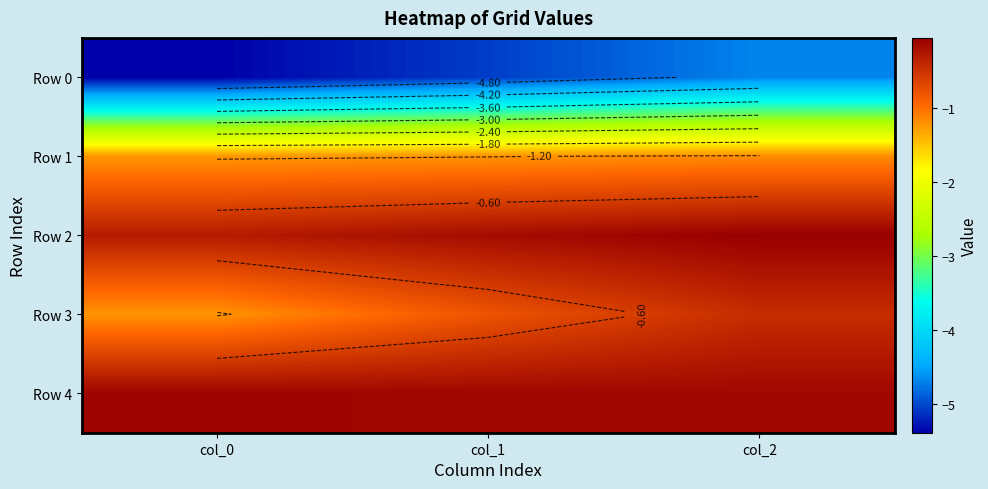

Rank the series by their maximum value, from lowest to highest.

Row 0, Row 1, Row 3, Row 4, Row 2